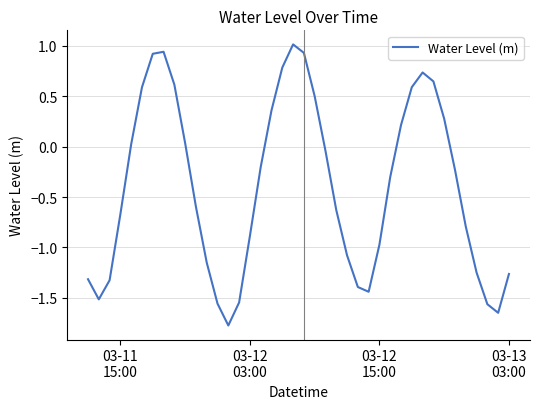

What is the maximum value shown in the chart?

1.0